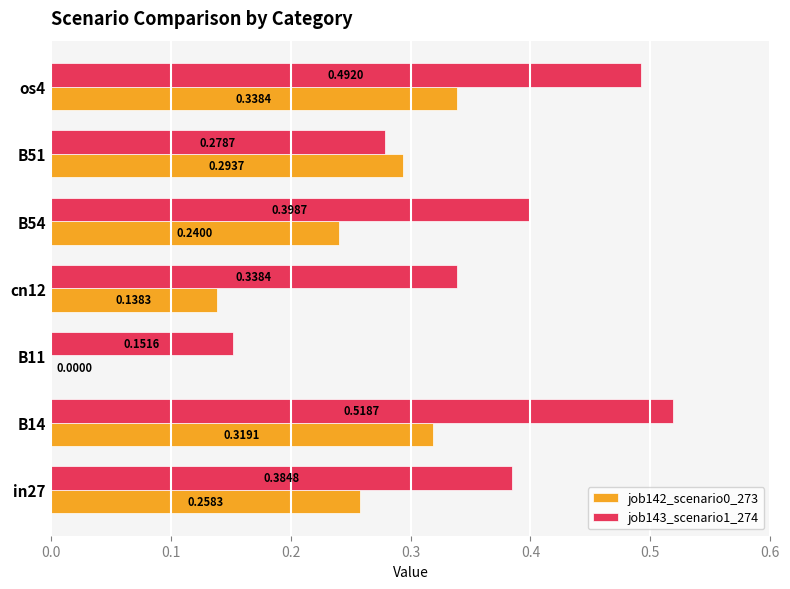

What are all the series names shown in the legend?

job142_scenario0_273, job143_scenario1_274